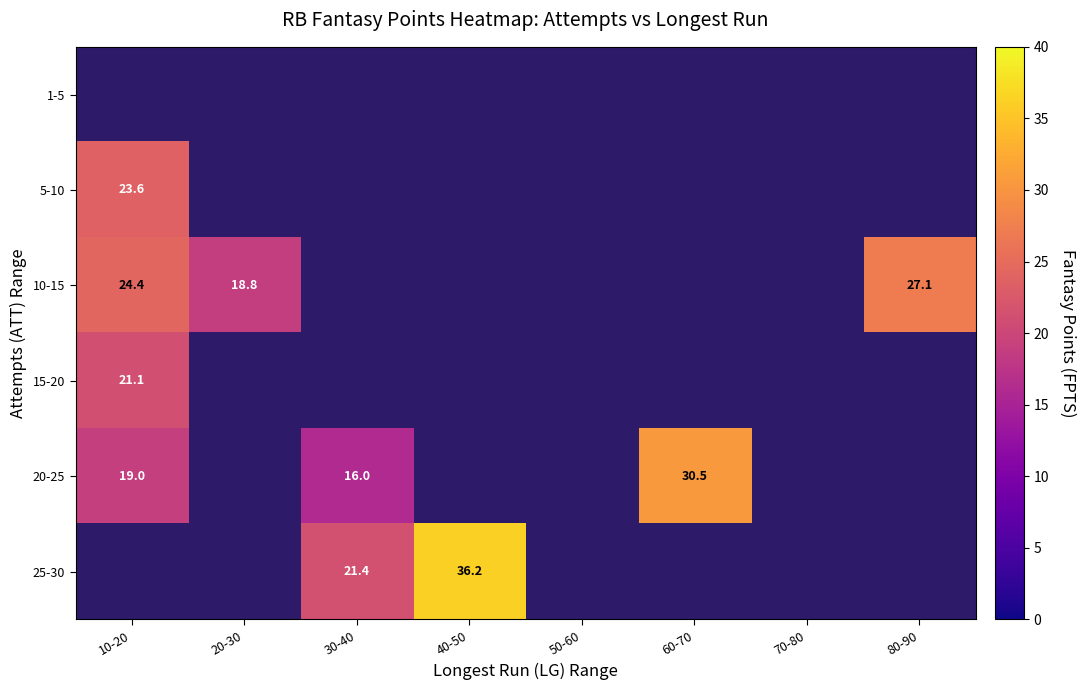

Is the value of 25-30 at 50-60 greater than the value of 10-15 at 20-30?

No